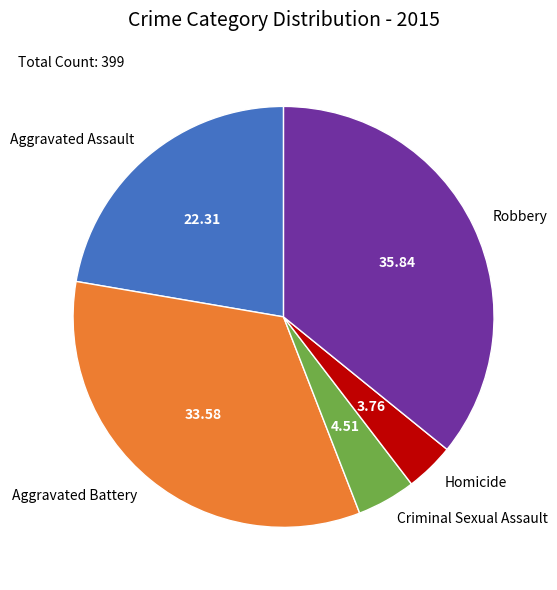

What is the smallest slice in the pie chart?

Homicide